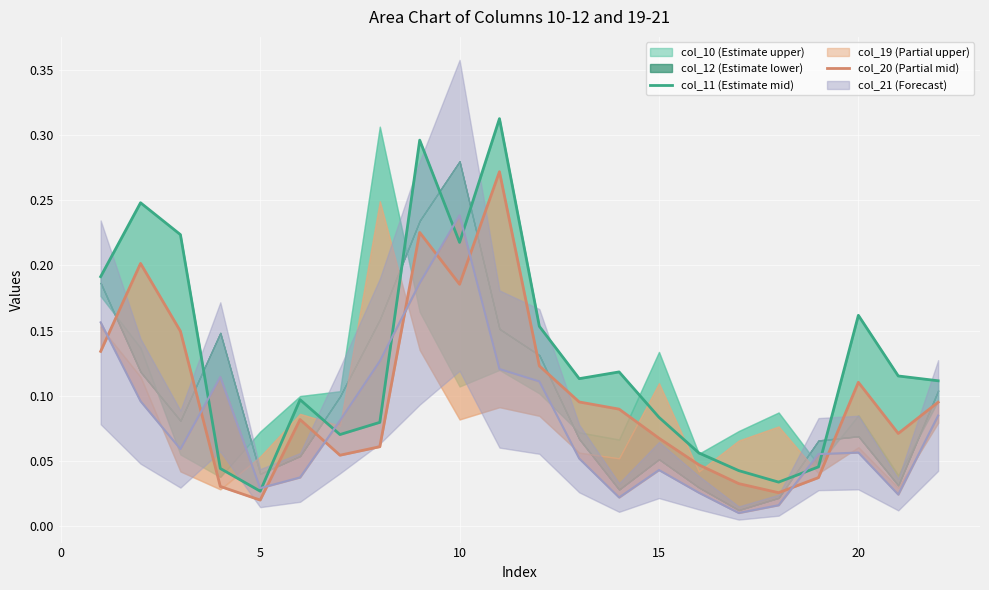

Is the value of col_11 (Estimate mid) at 13 greater than the value of col_20 (Partial mid) at 0?

No